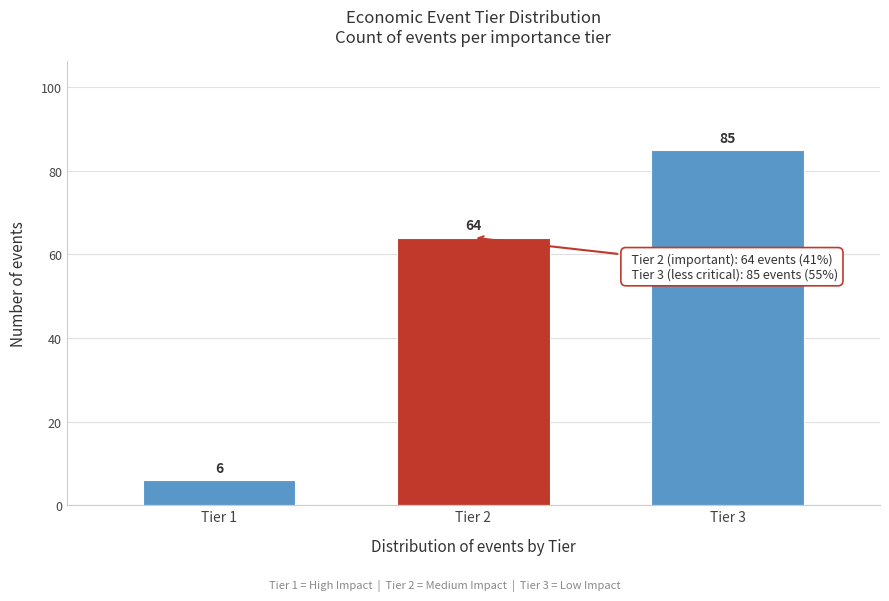

Reading left to right, list all the values displayed in this chart.

Tier 1=6	Tier 2=64	Tier 3=85